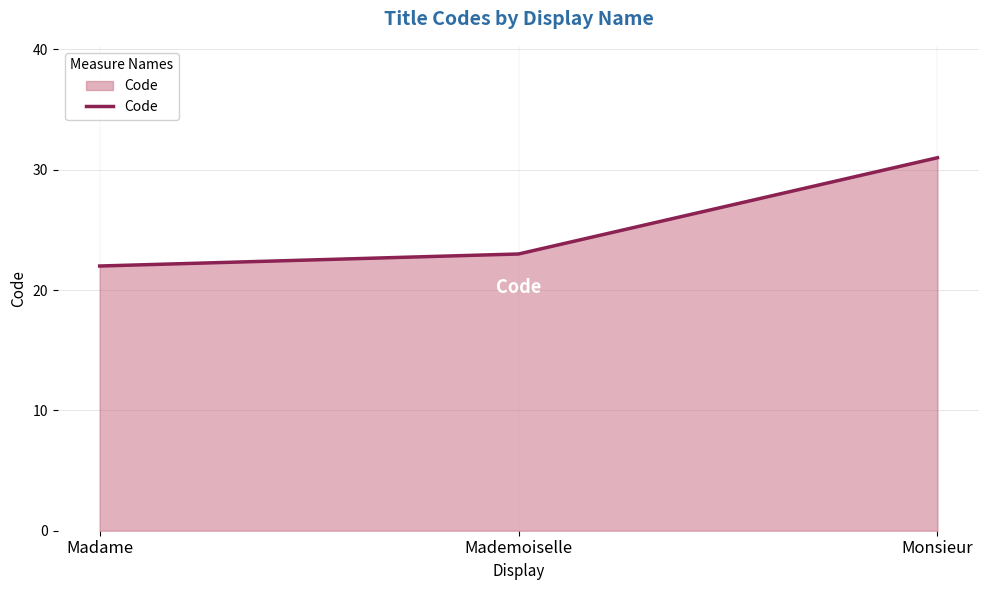

List the labels in order of value, largest first.

Monsieur, Mademoiselle, Madame